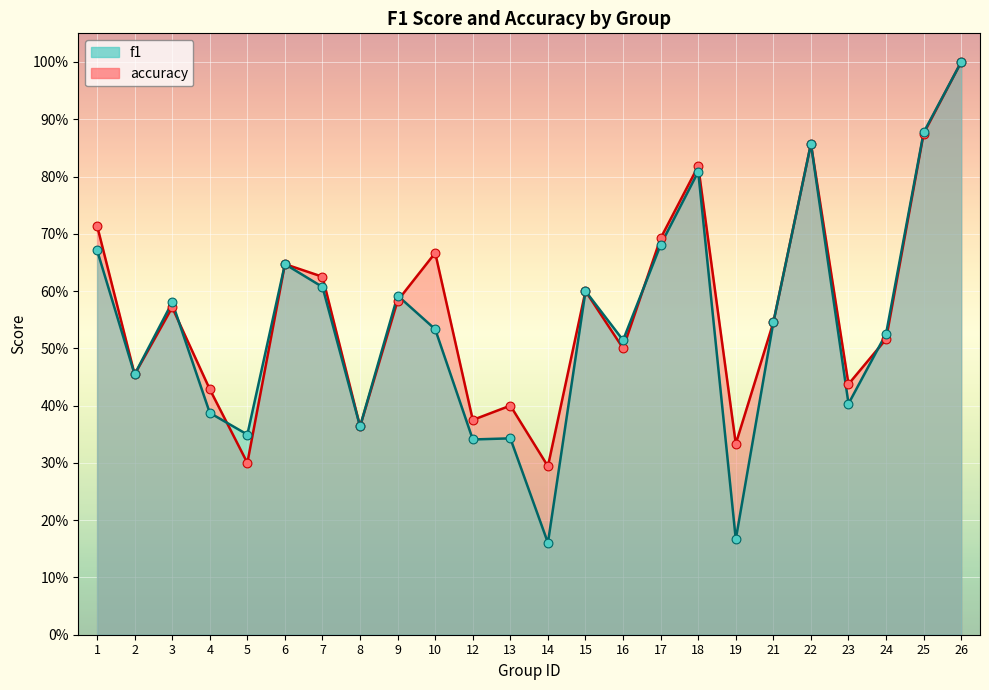

Which series contains the lowest Y value?

f1